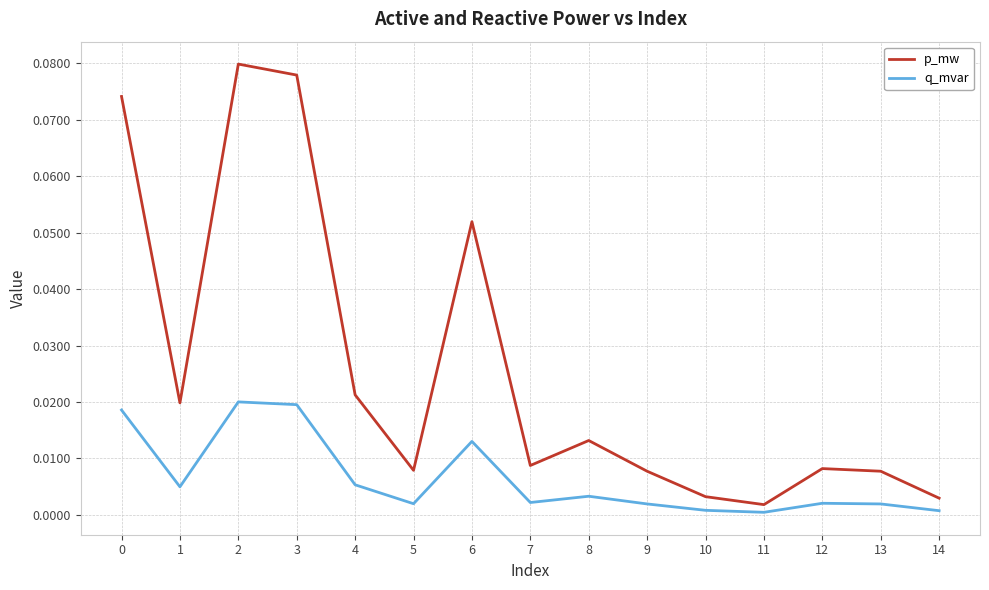

The value of q_mvar at 4 is 0.0. True or false?

True